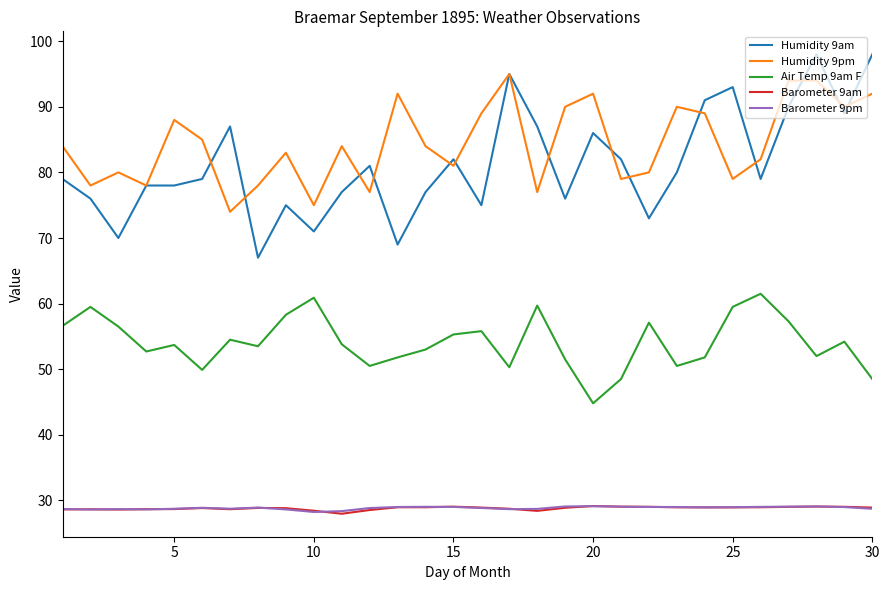

True or false: Humidity 9pm and Air Temp 9am F cross at least once.

False